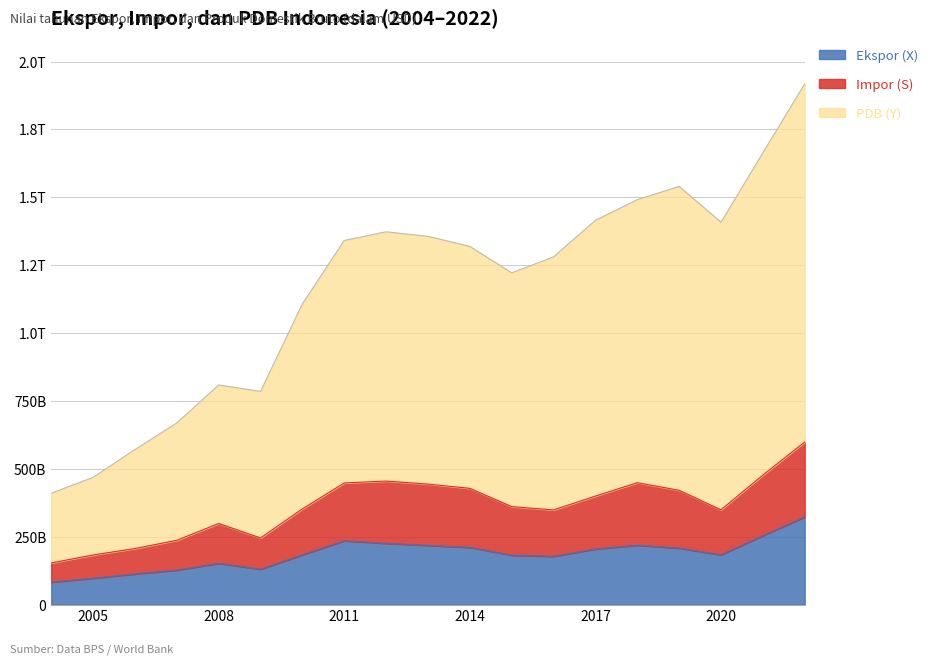

What is the minimum value for PDB (Y)?

410325917590.1